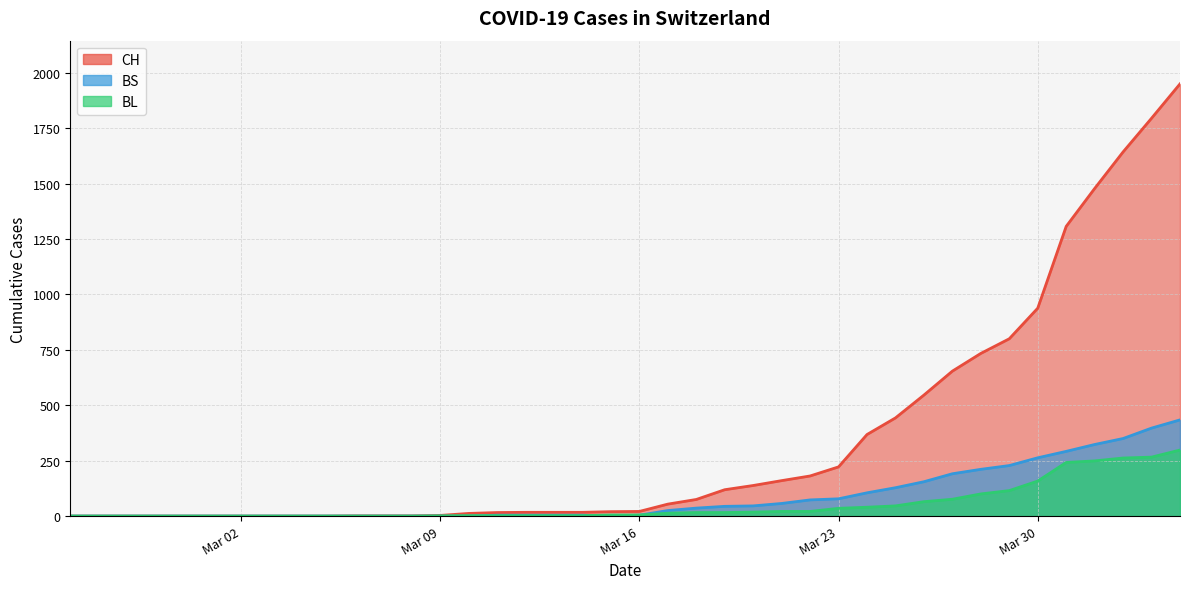

How many values in the BL series exceed 5?

19